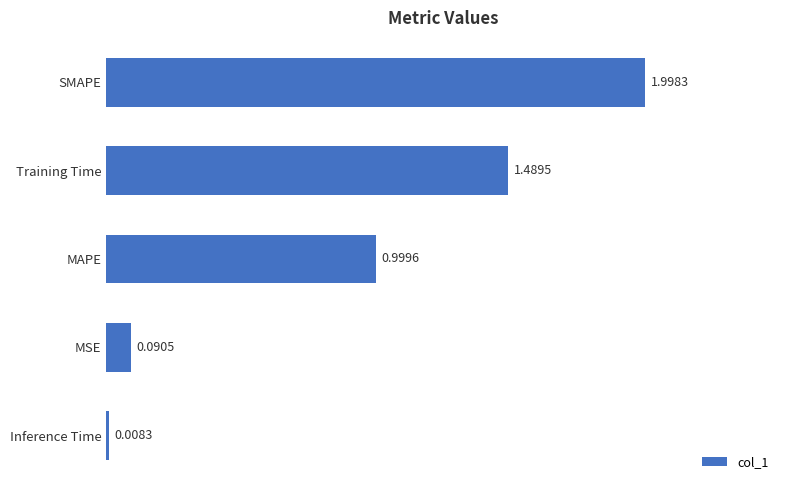

At which category does the chart reach its peak across all series?

SMAPE